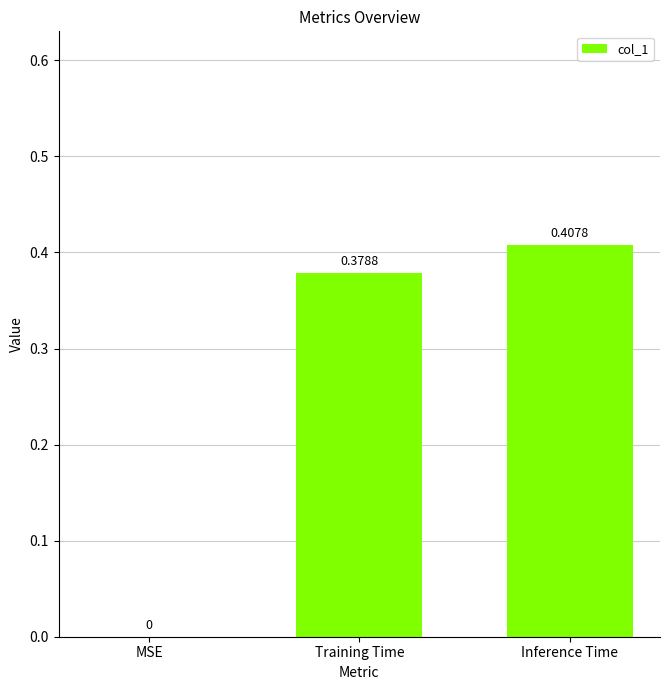

What is the average value?

0.3